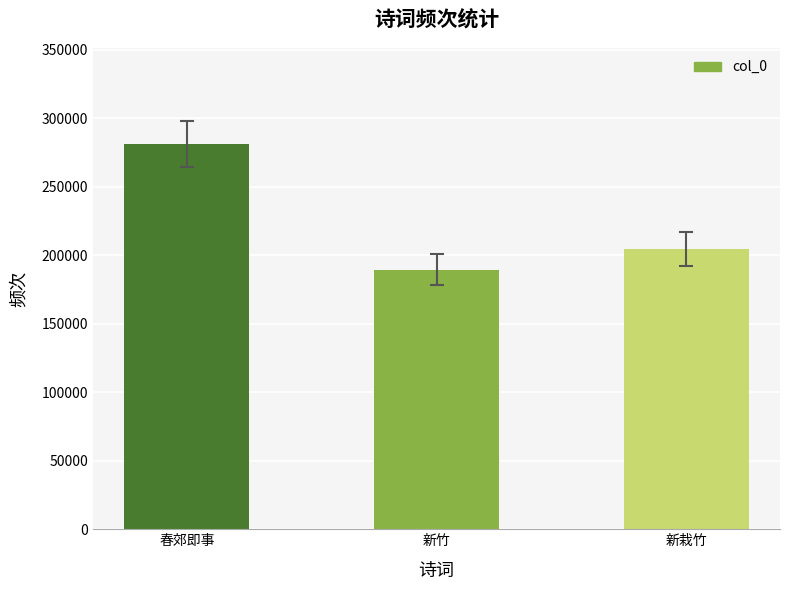

What is the sum of the values at 新栽竹 and 新竹?

393849